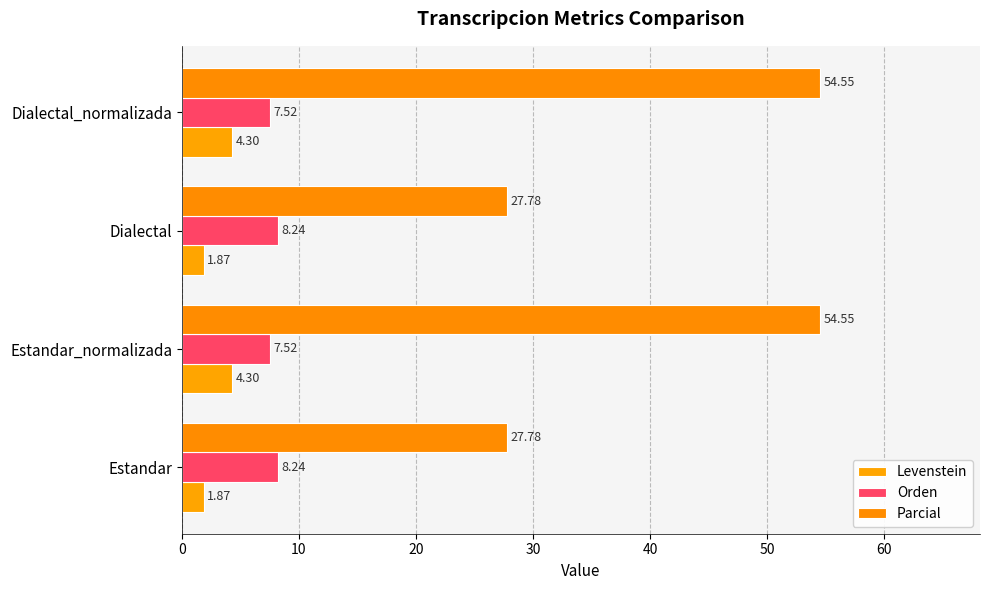

At how many categories does at least one series exceed 27?

4